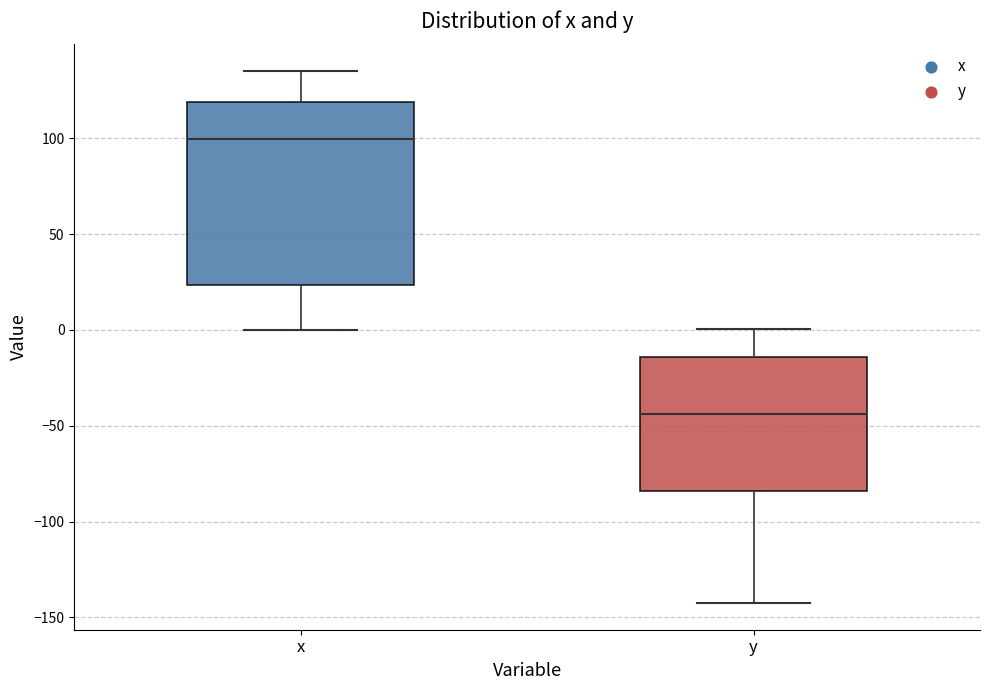

Which box's median line is the lowest?

y